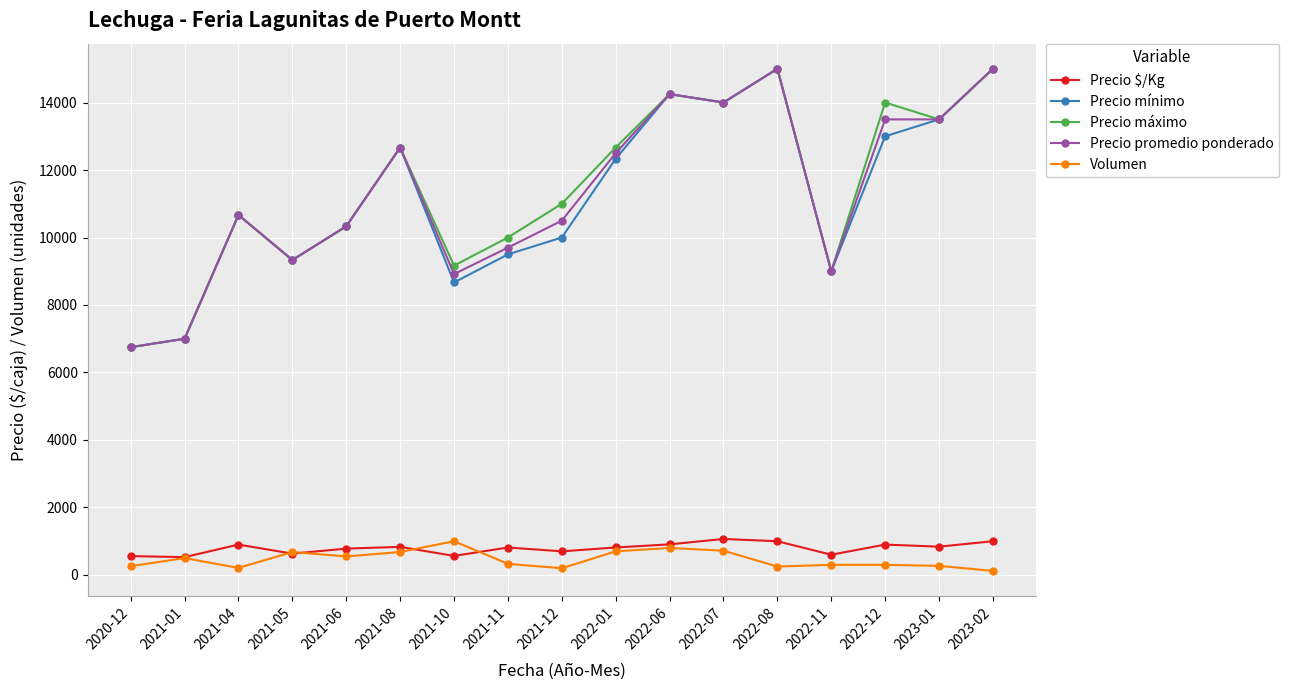

What is the sum of all Precio $/Kg values?

13441